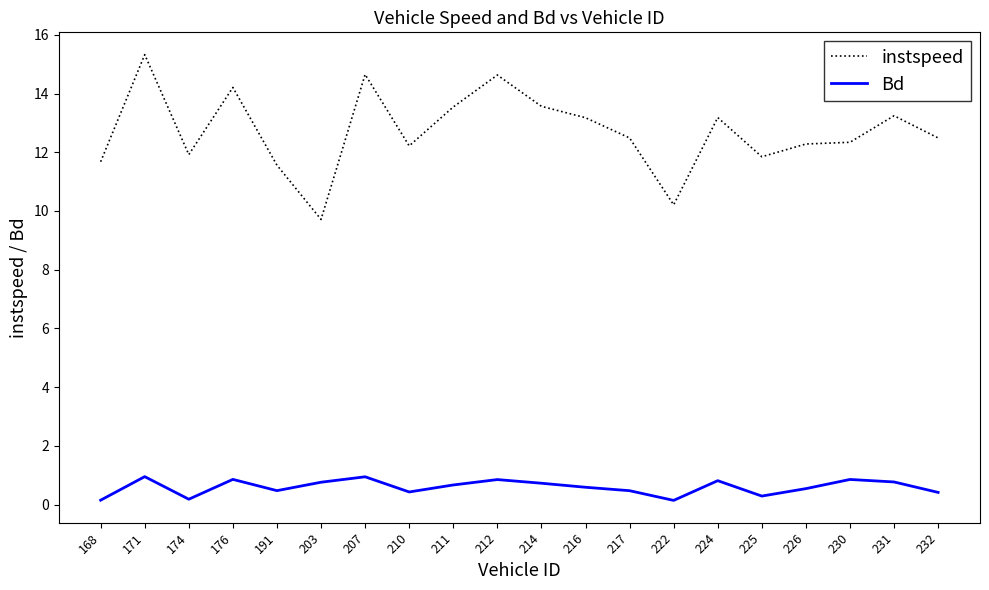

What are all the series names shown in the legend?

instspeed, Bd